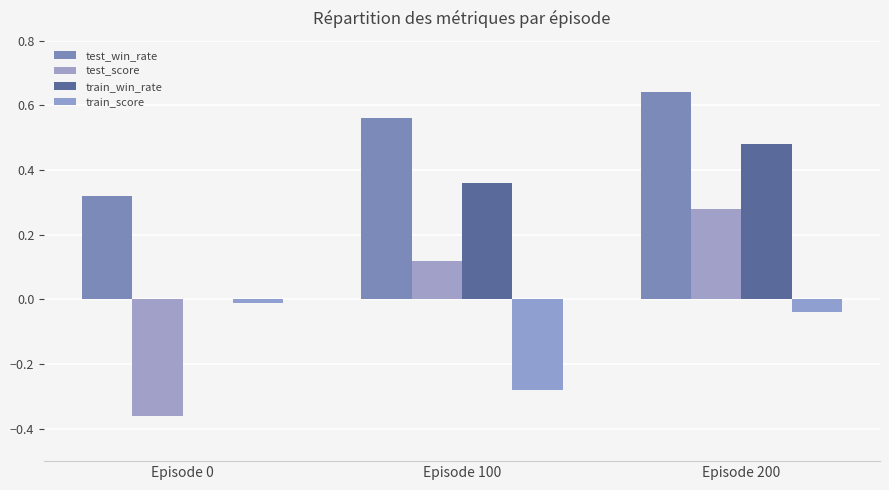

Is it true that train_win_rate equals 0.1 at Episode 200?

False